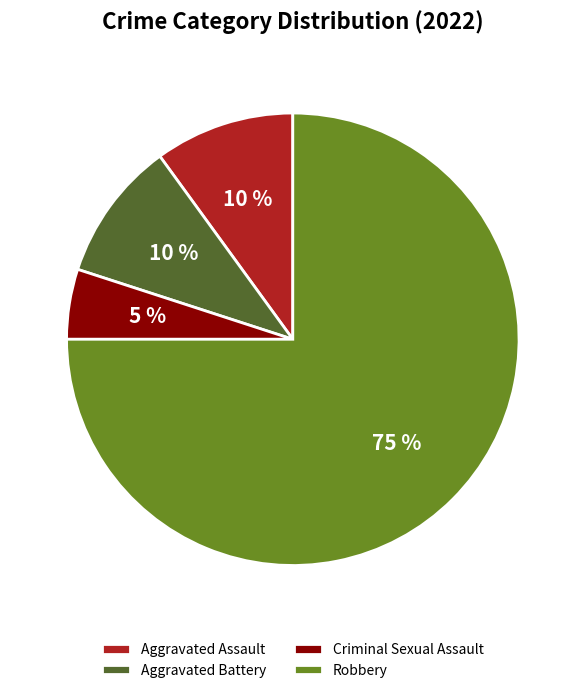

Which slice is the smallest?

Criminal Sexual Assault